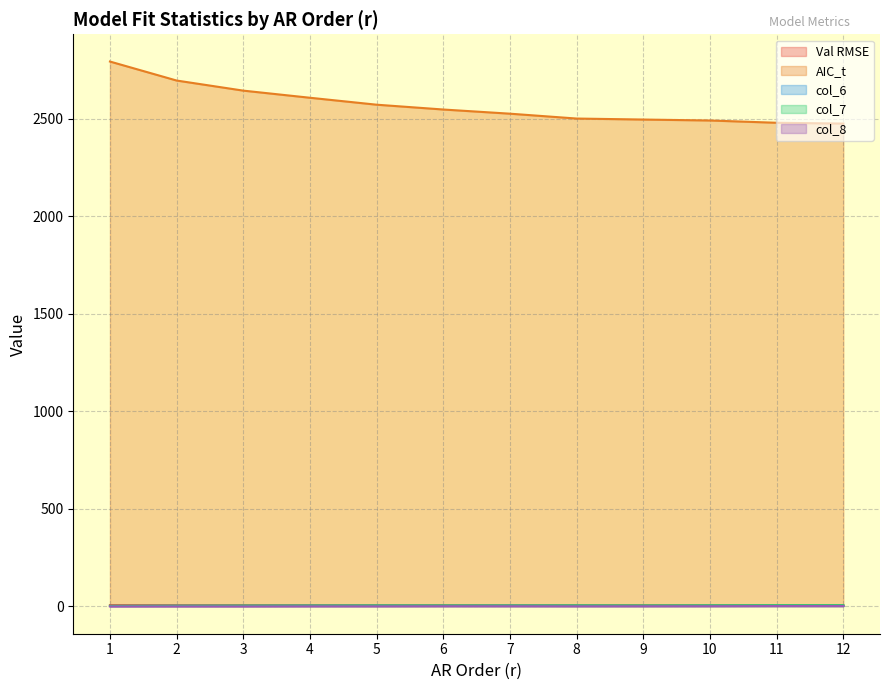

What is the sum of the col_8 values at 8 and 2?

-3.7